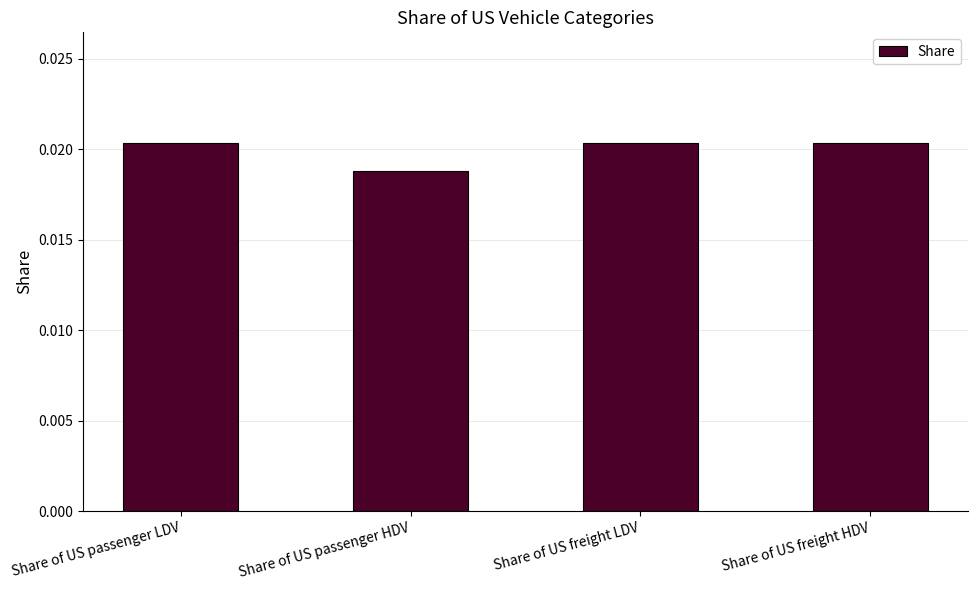

What is the label of the 1st bar from the right?

Share of US freight HDV